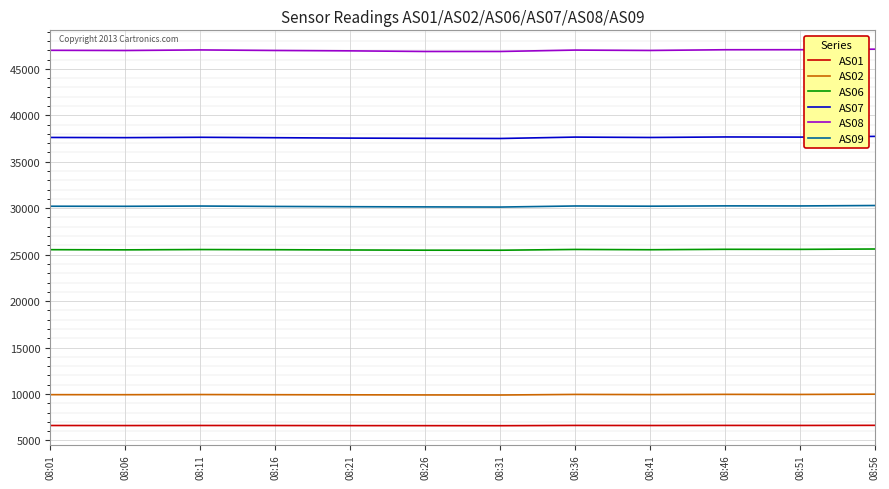

At 08:01, list the series in order from smallest to largest.

AS01, AS02, AS06, AS09, AS07, AS08